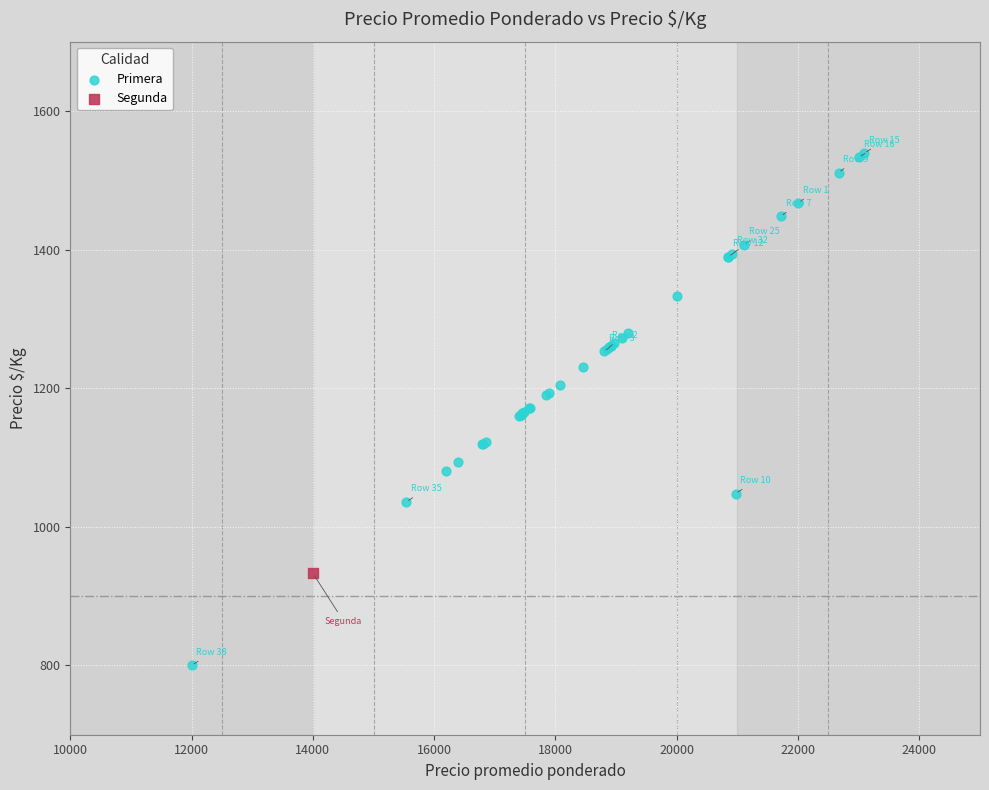

What are all the series names shown in the legend?

Primera, Segunda